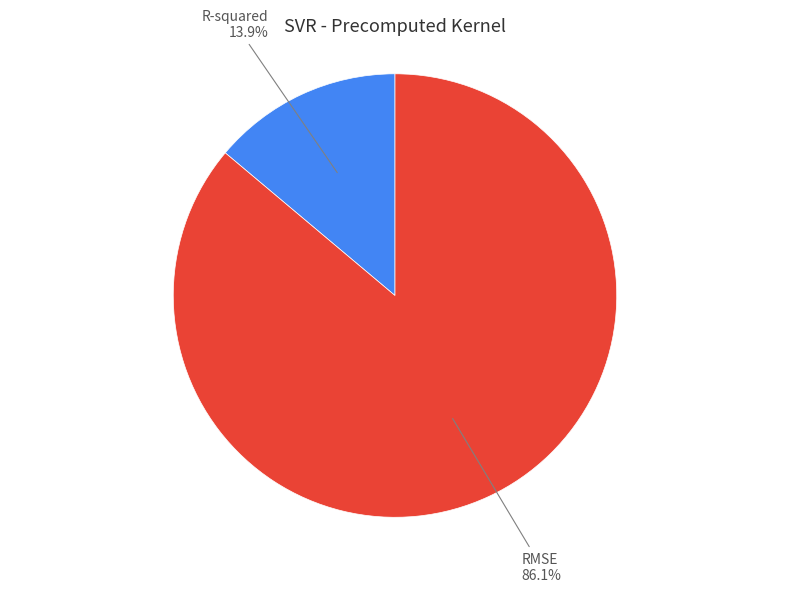

Approximately how many times larger is the value at R-squared compared to RMSE?

0.2